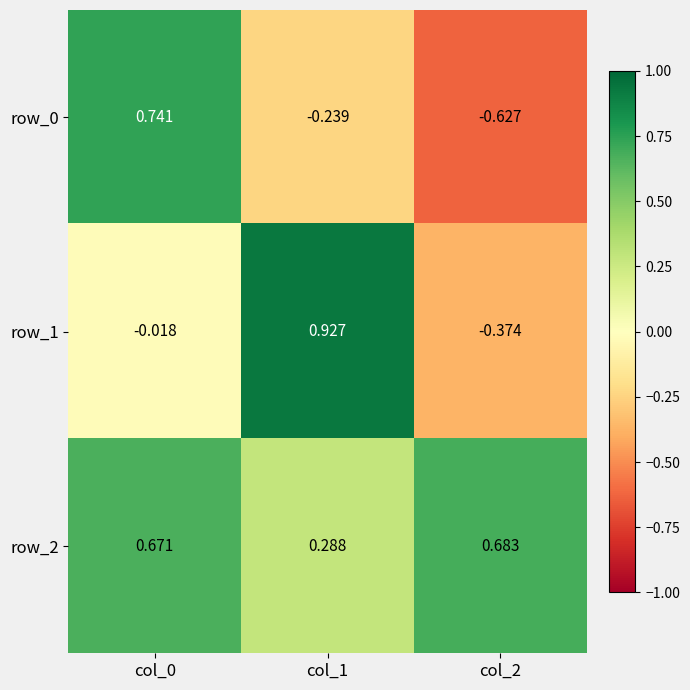

Is the value of row_0 at col_2 greater than the value of row_2 at col_1?

No